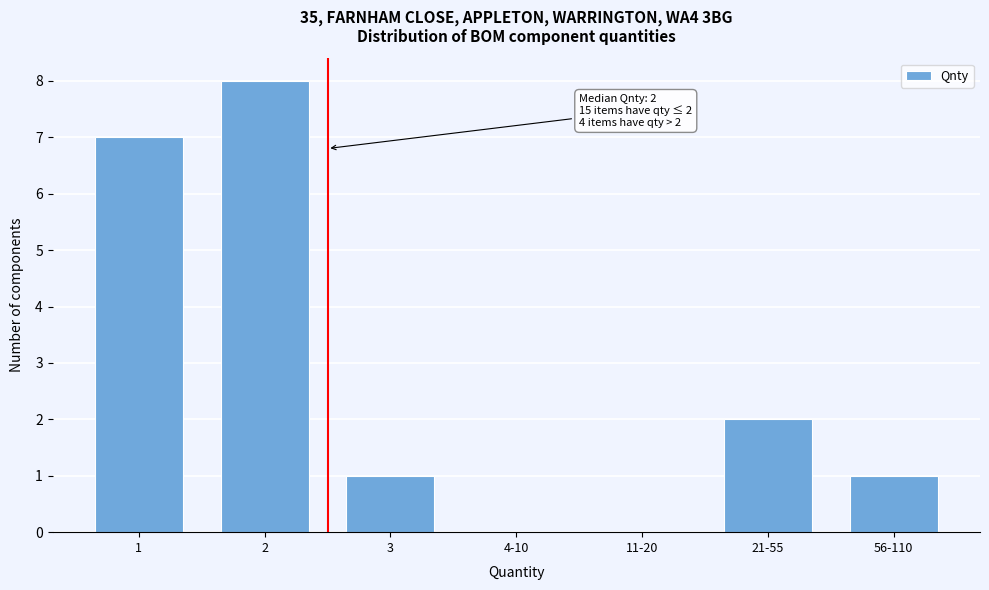

Reading left to right, extract all data points from this chart.

1=7	2=8	3=1	4-10=0	11-20=0	21-55=2	56-110=1